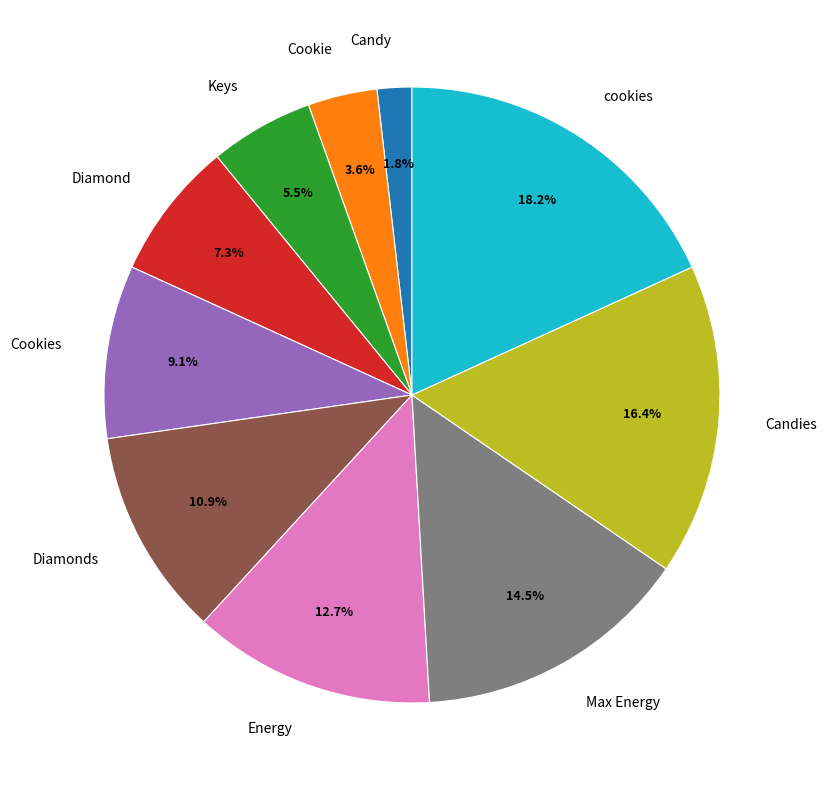

What percentage is the Energy slice, to the nearest percent?

13%